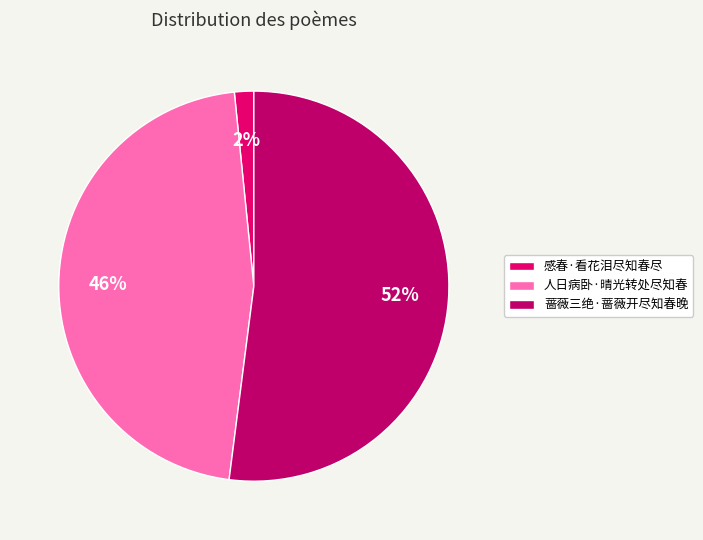

The 感春·看花泪尽知春尽 slice represents 2% of the pie. True or false?

True